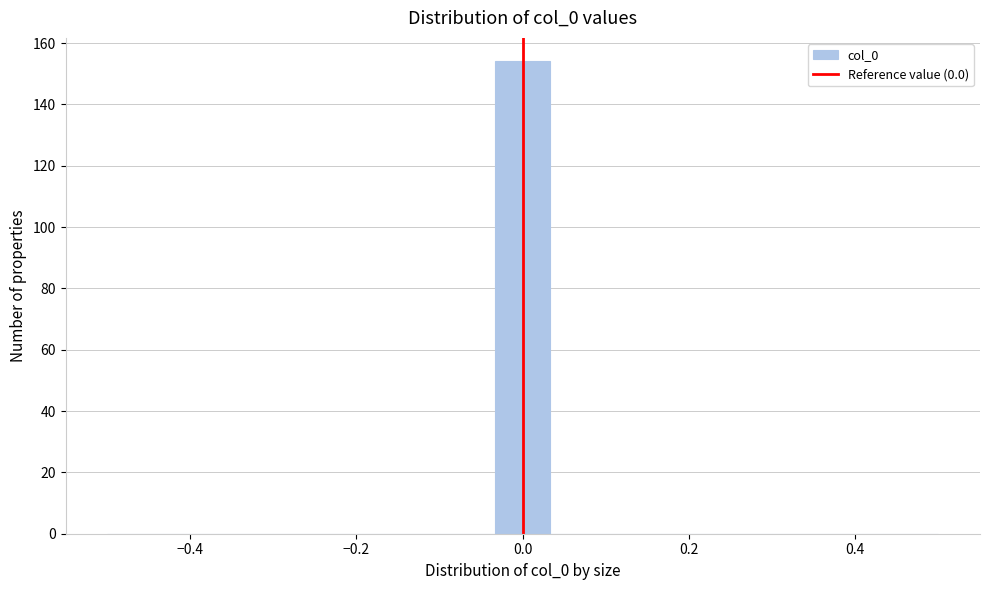

Read against the x-axis, roughly where is the centre of the tallest bar?

0.00